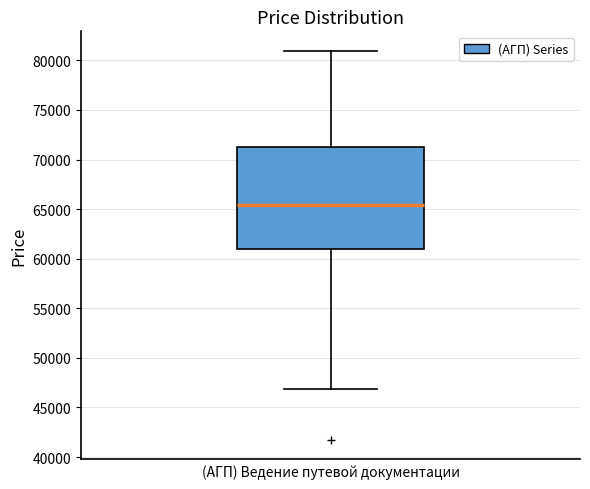

Transcribe this box plot: give where the median line is, the range the box spans, and where the two whiskers end, as read against the y-axis. The values are not printed on the chart, so give them approximately, as read against the axis.

median 65500, box 61000 to 71500, whiskers 47000 to 81000